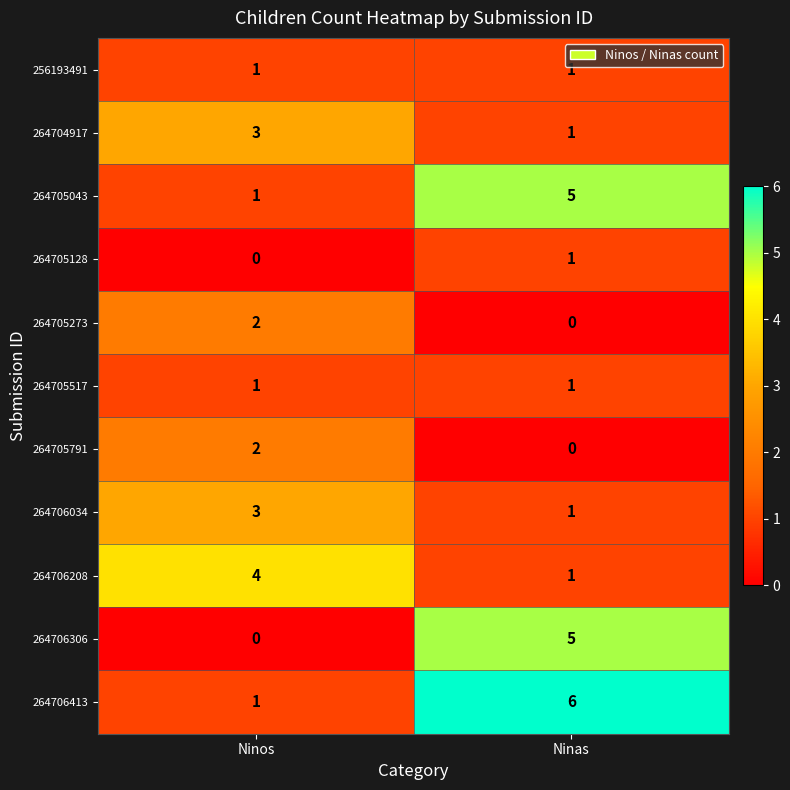

Reading left to right, list all the values displayed in this chart.

256193491: 1	1
264704917: 3	1
264705043: 1	5
264705128: 0	1
264705273: 2	0
264705517: 1	1
264705791: 2	0
264706034: 3	1
264706208: 4	1
264706306: 0	5
264706413: 1	6